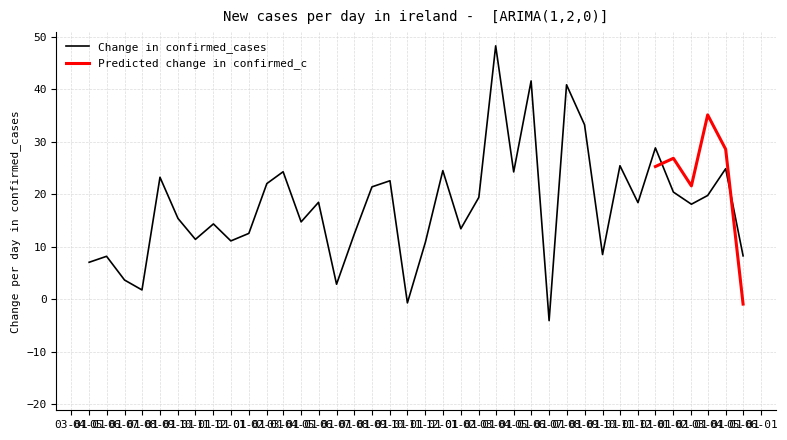

Is this an area chart (filled region under the line)?

No